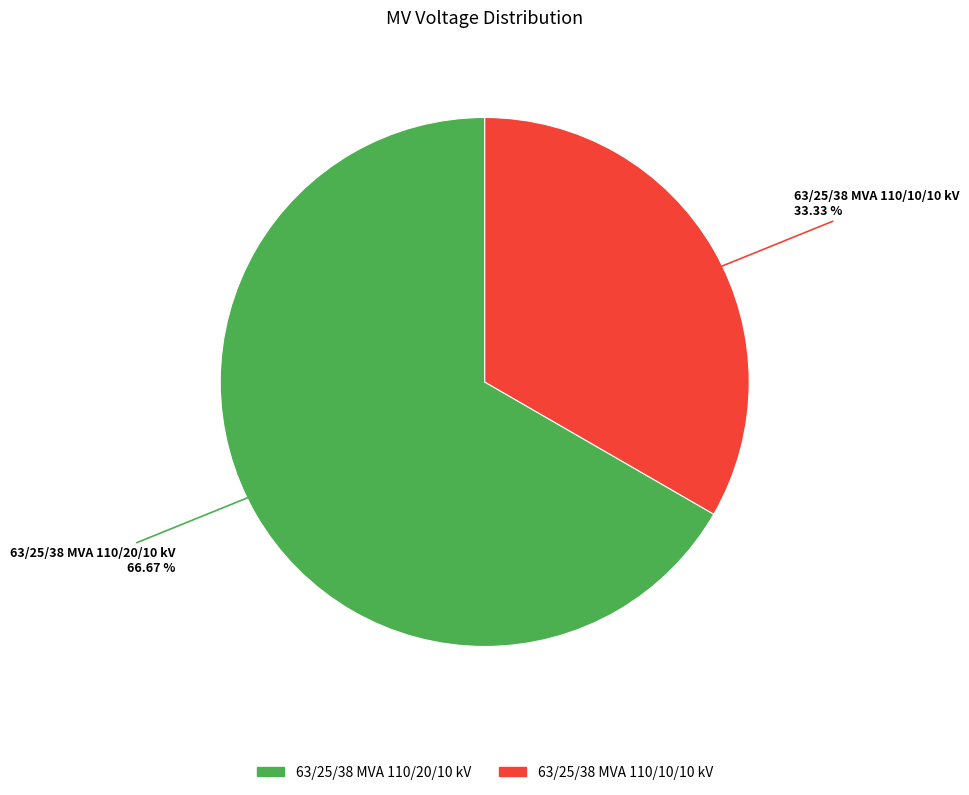

How much of the chart is everything except 63/25/38 MVA 110/20/10 kV?

33.3%